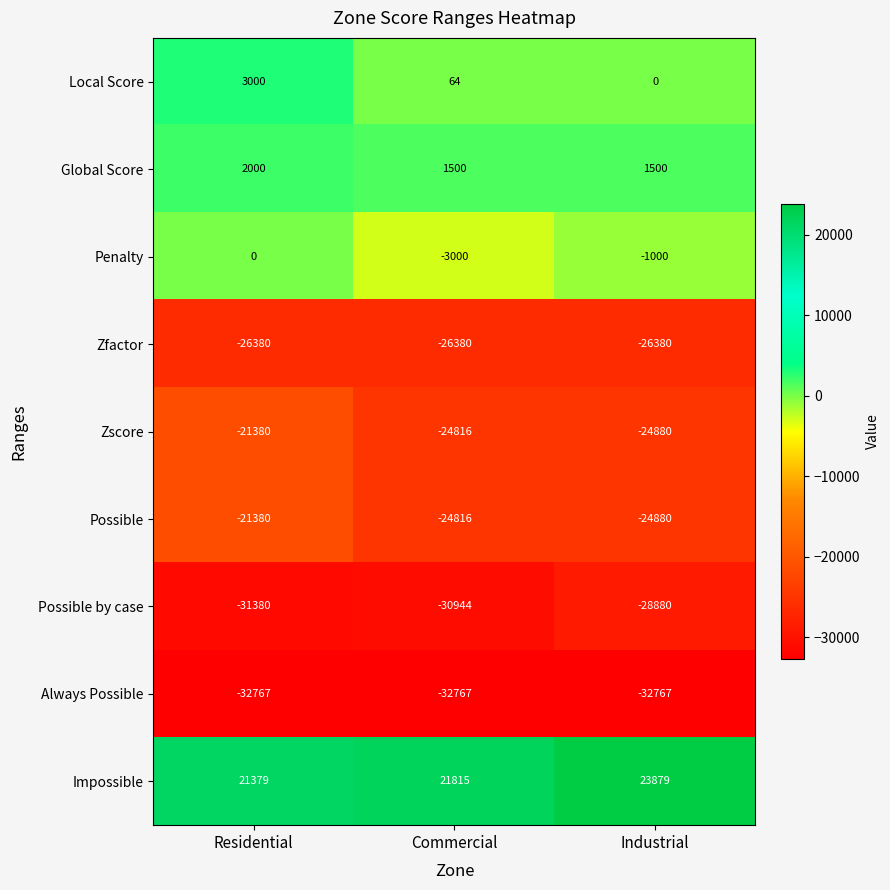

At which label does Global Score reach its peak?

Residential